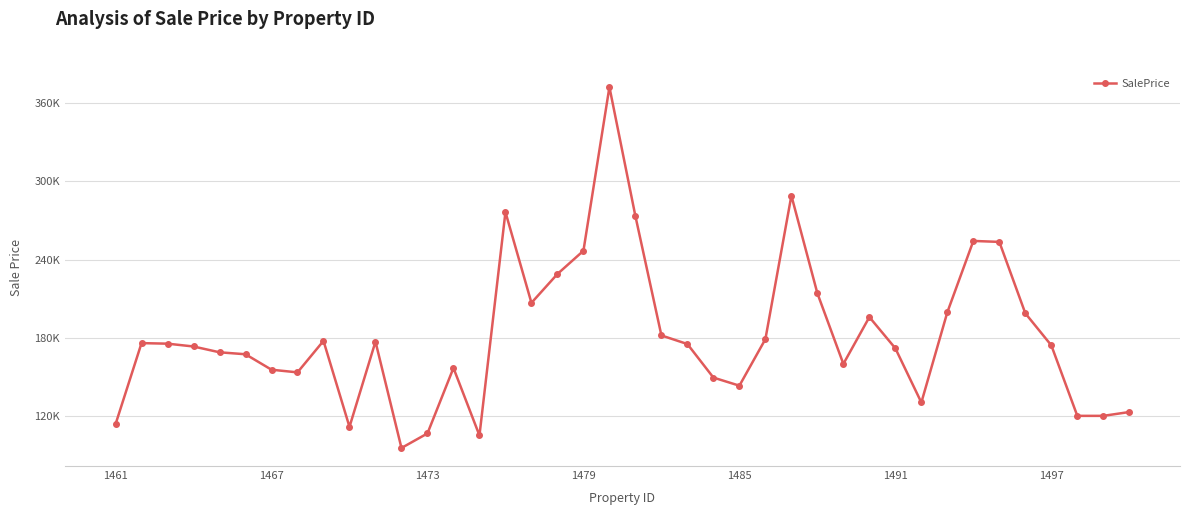

Reading left to right, list all the values displayed in this chart.

114020.9	176052.9	175631.2	173473.6	169033.1	167530.8	155709.9	153684.1	177772.1	112015.2	177199.0	95854.2	106996.1	157038.2	105425.2	276258.8	206854.1	228916.3	246680.6	371890.8	273140.1	181926.6	175336.6	149692.9	143495.3	179076.7	288843.4	214160.4	160151.0	195966.2	172066.2	130639.2	199691.0	254200.2	253461.6	198831.4	174331.8	120425.2	120425.2	123353.8